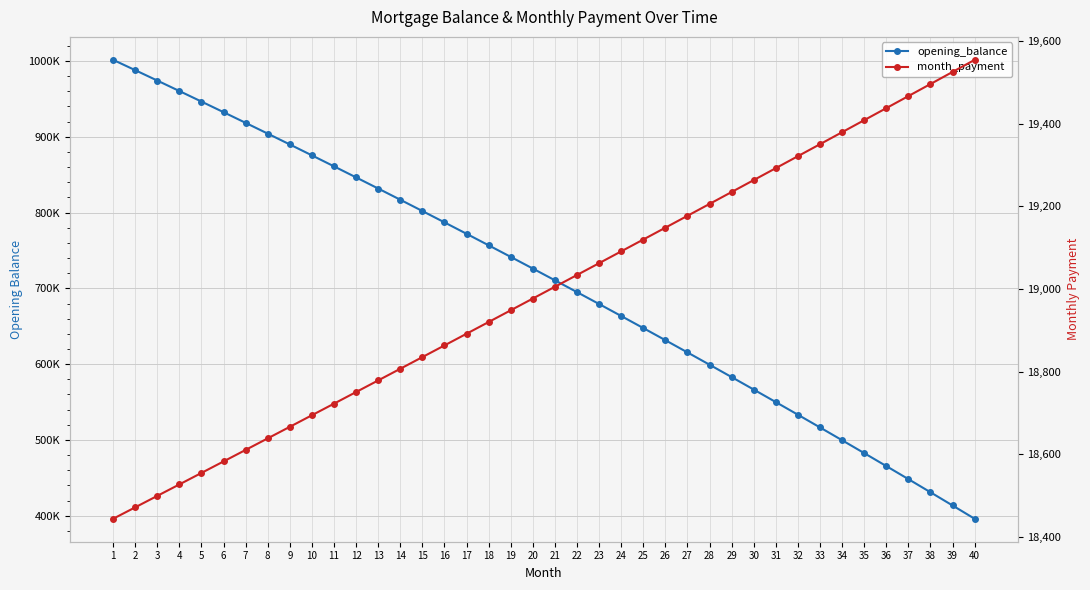

True or false: opening_balance has more than 2 interior local peaks.

False